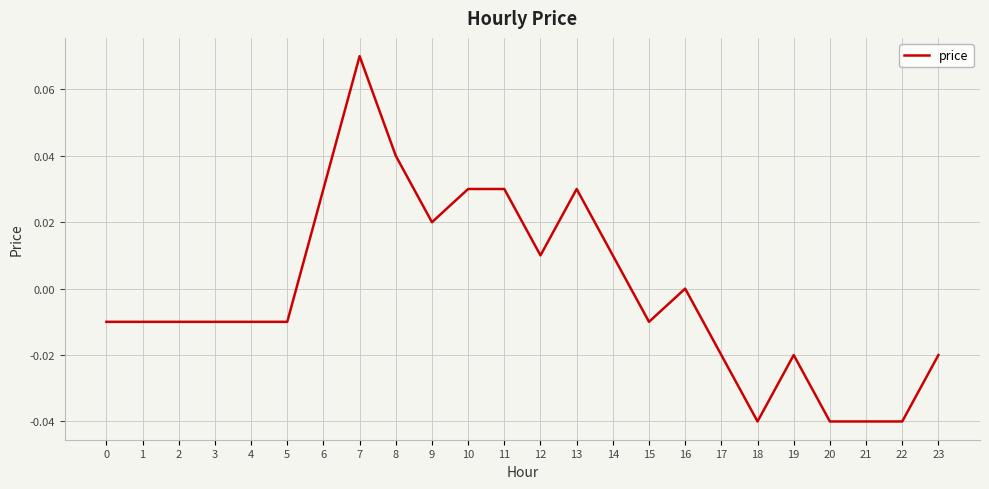

How many lines are shown in the chart?

1